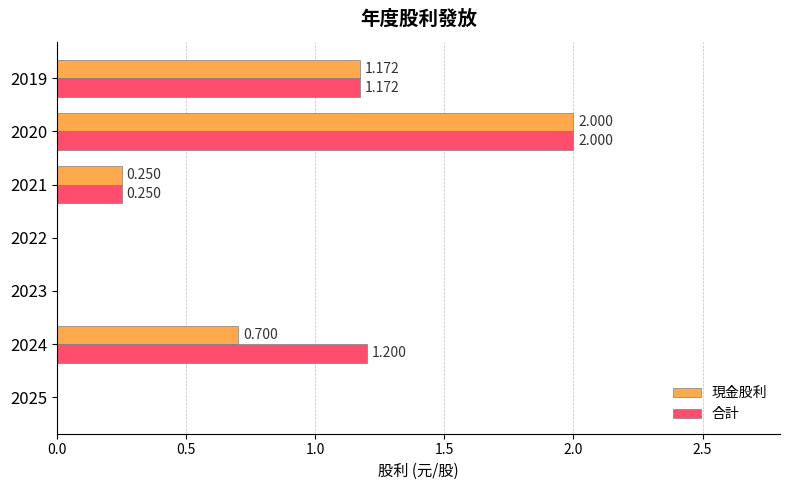

Is the value of 合計 at 2020 greater than the value of 現金股利 at 2023?

Yes